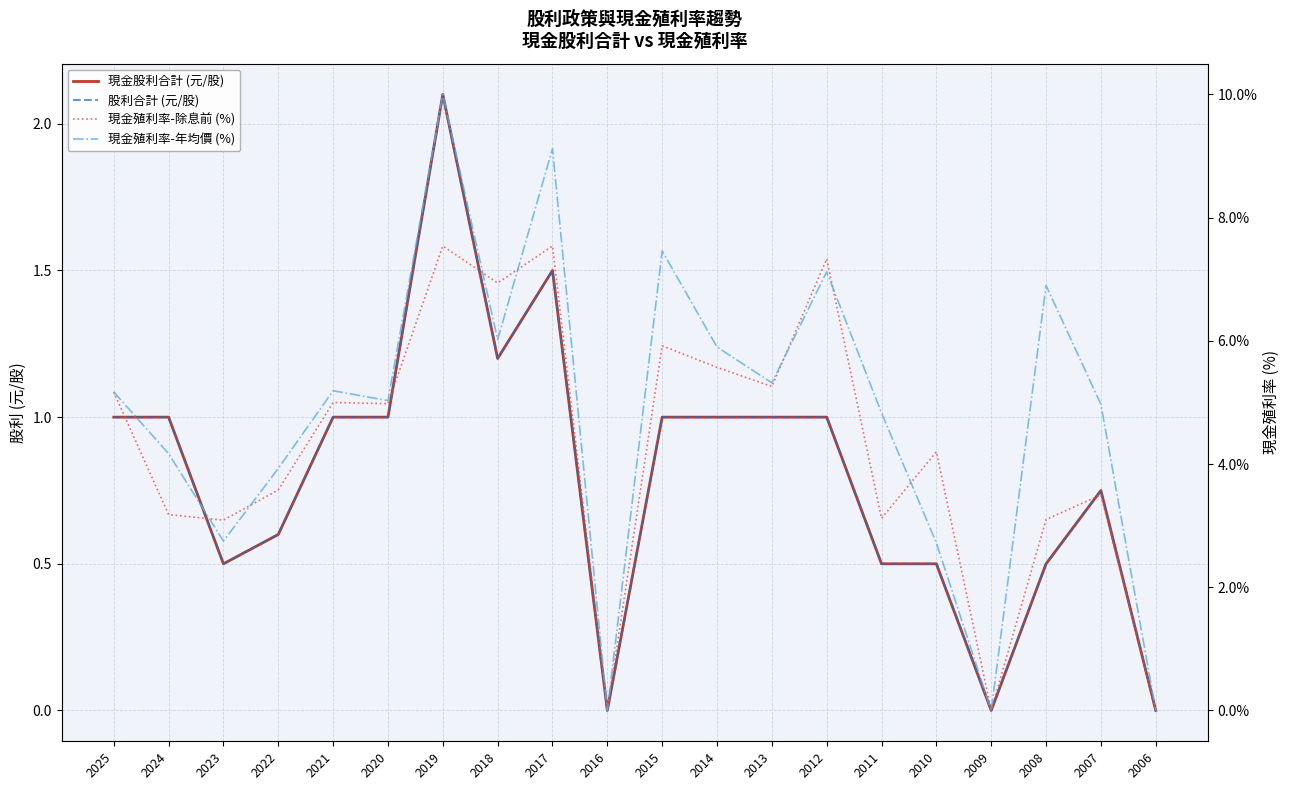

What is the sum of the 股利合計 (元/股) values at 2018 and 2010?

1.7